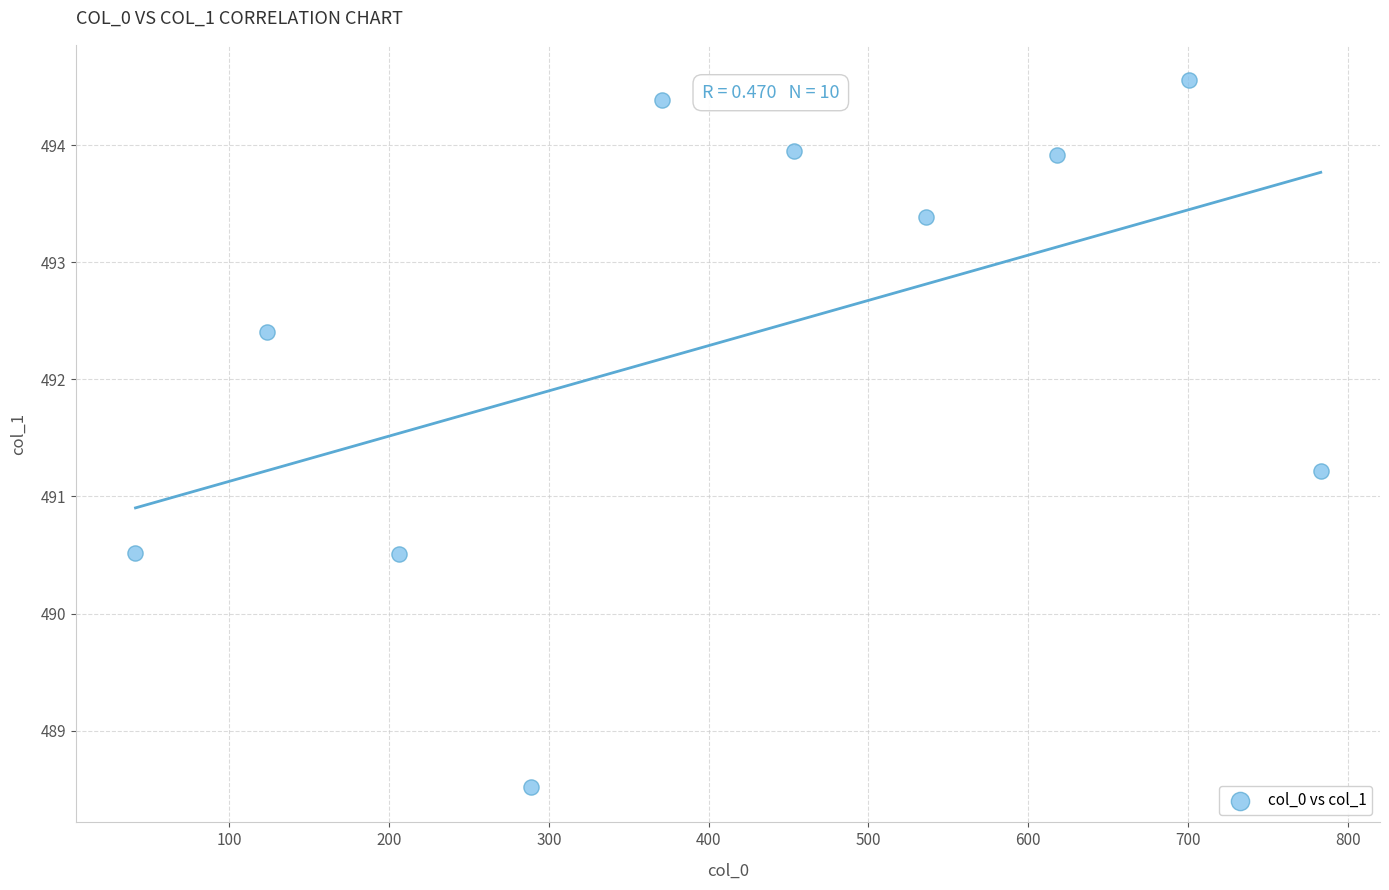

What Y value in the scatter plot is closest to 491?

491.2